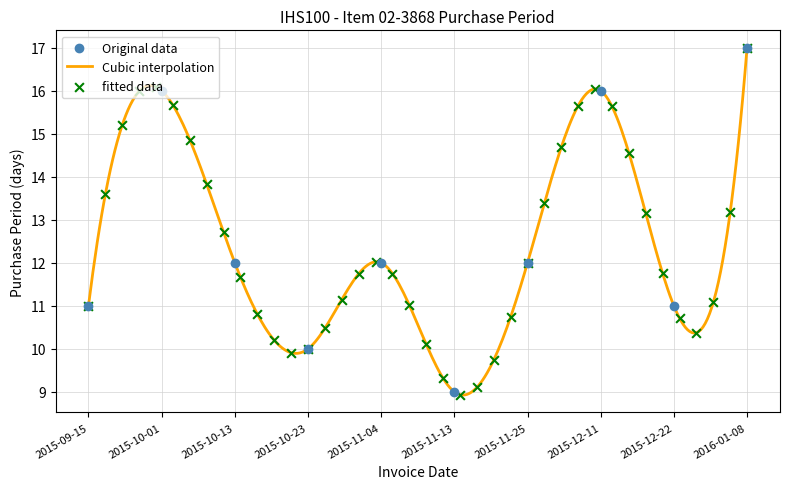

Between 2015-11-13 and 2015-11-04, which is larger?

2015-11-04